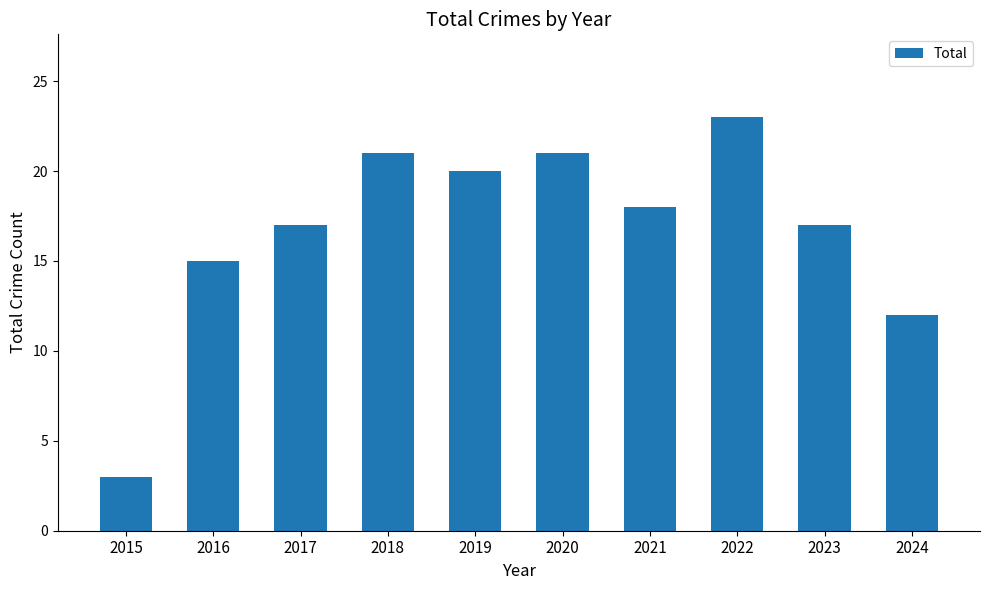

Is it true that the value at 2020 is 11?

False